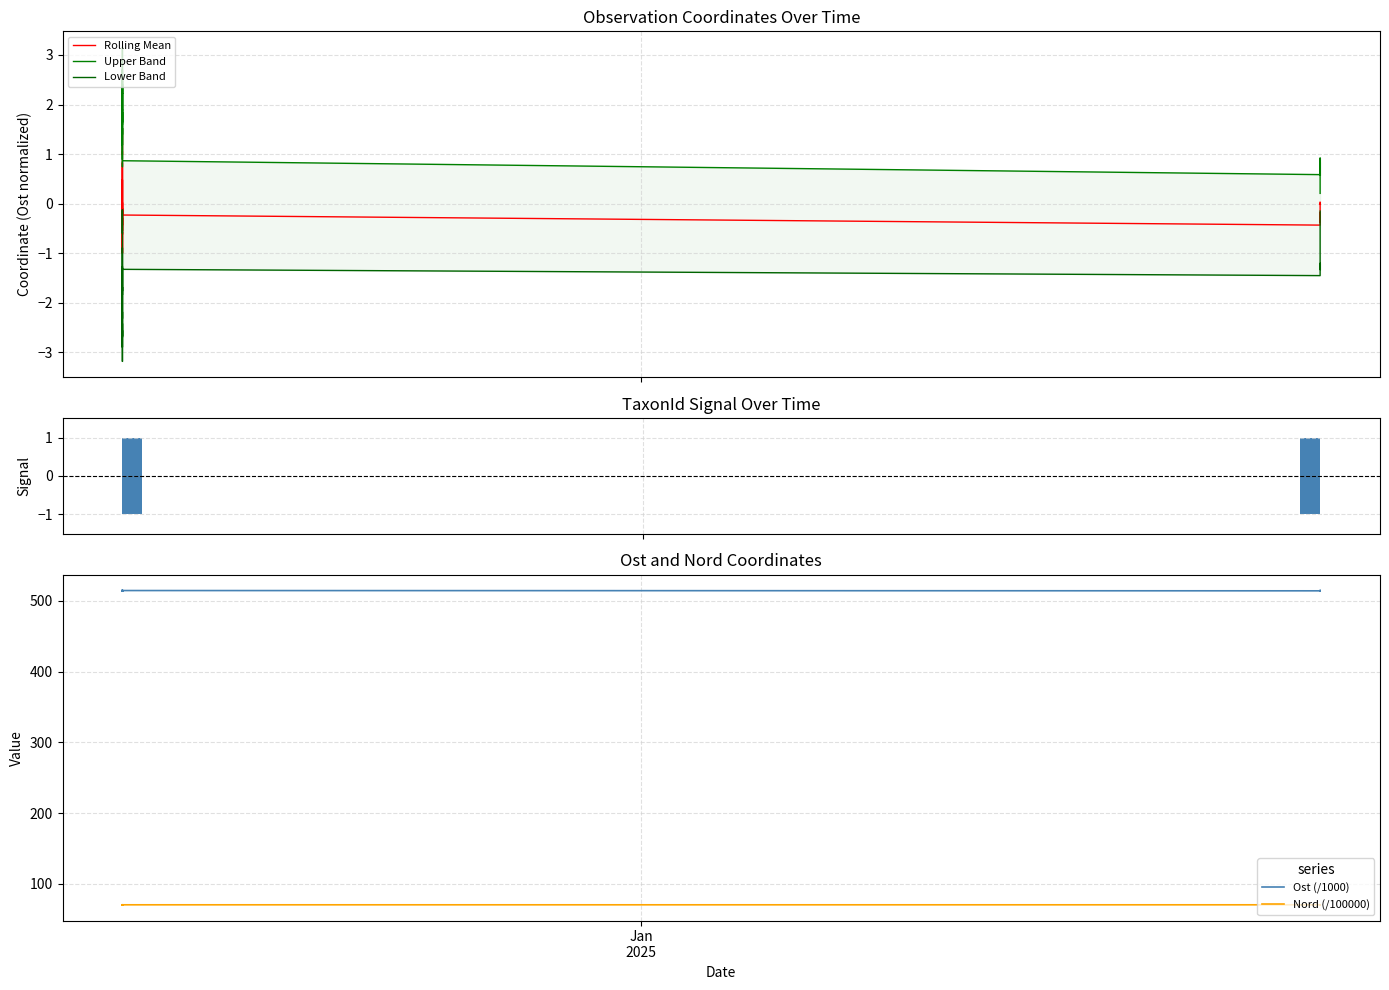

Is it true that Lower Band equals -2.4 at 30?

False